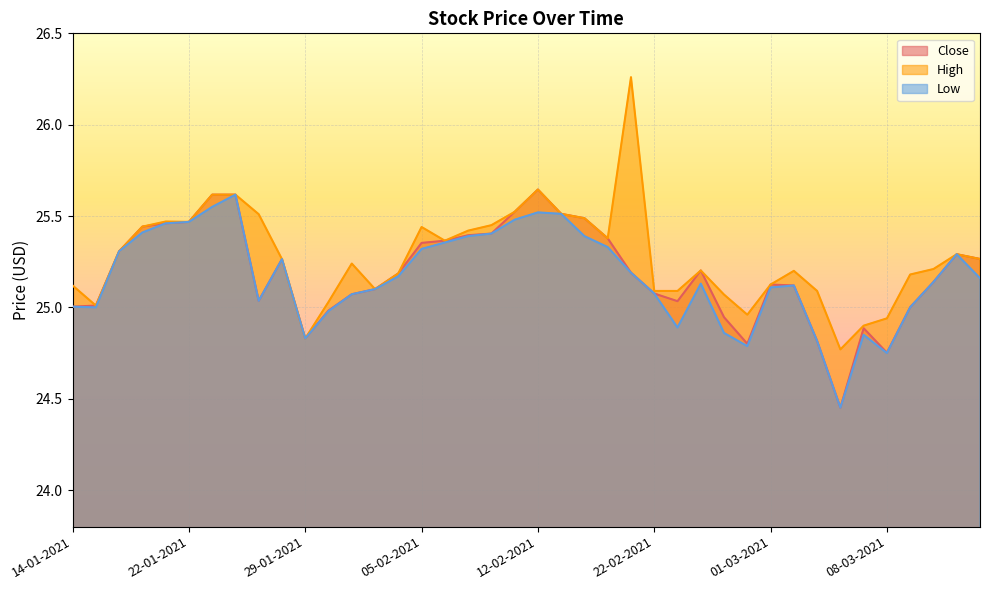

The Low series shows 33.4 at 25-02-2021. True or false?

False